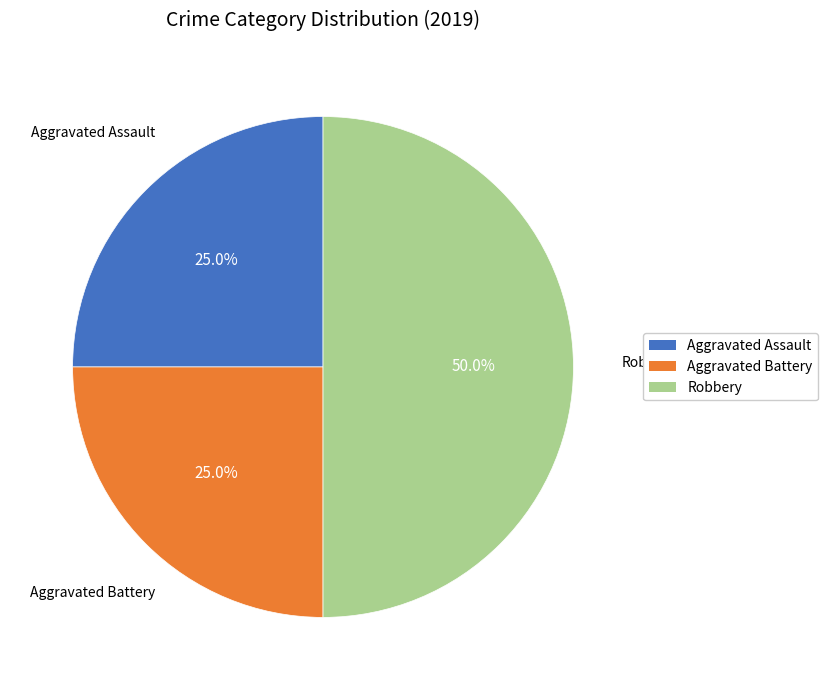

What is the largest slice in the pie chart?

Robbery